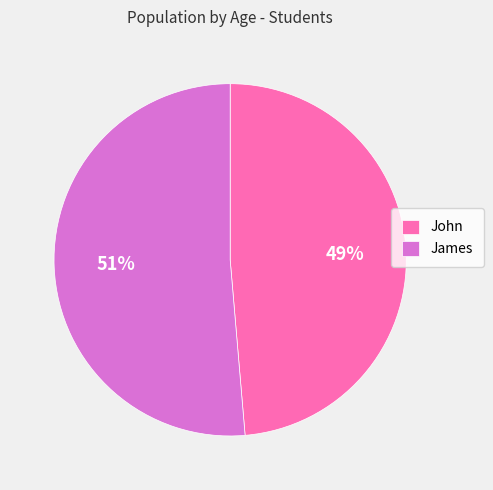

Do John and James together represent more than half of the pie?

Yes